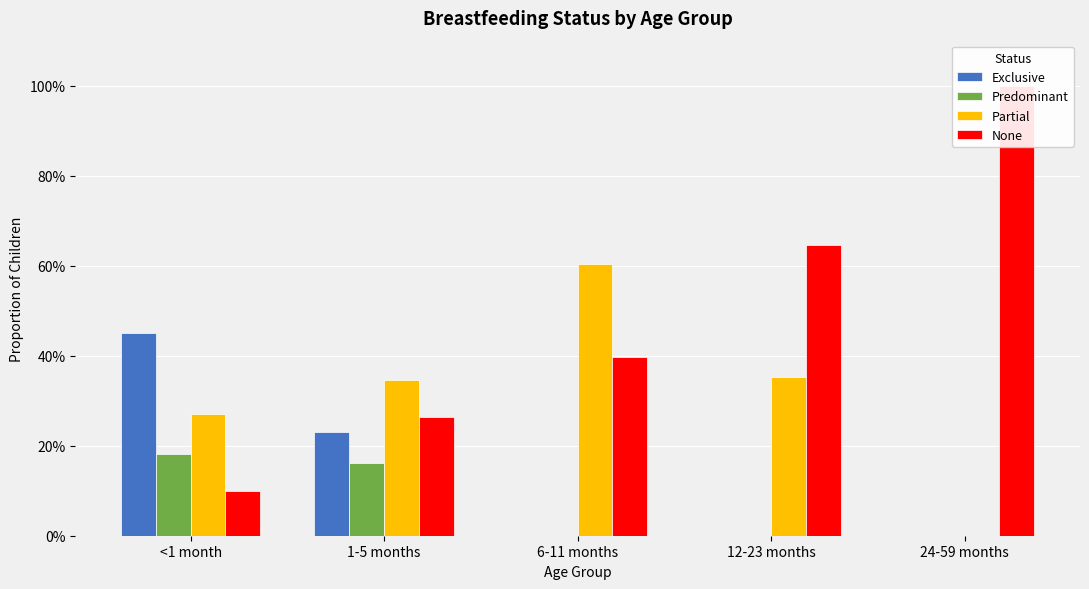

Reading left to right, list all the values displayed in this chart.

Exclusive: 0.4	0.2	0.0	0.0	0.0
Predominant: 0.2	0.2	0.0	0.0	0.0
Partial: 0.3	0.3	0.6	0.4	0.0
None: 0.1	0.3	0.4	0.6	1.0